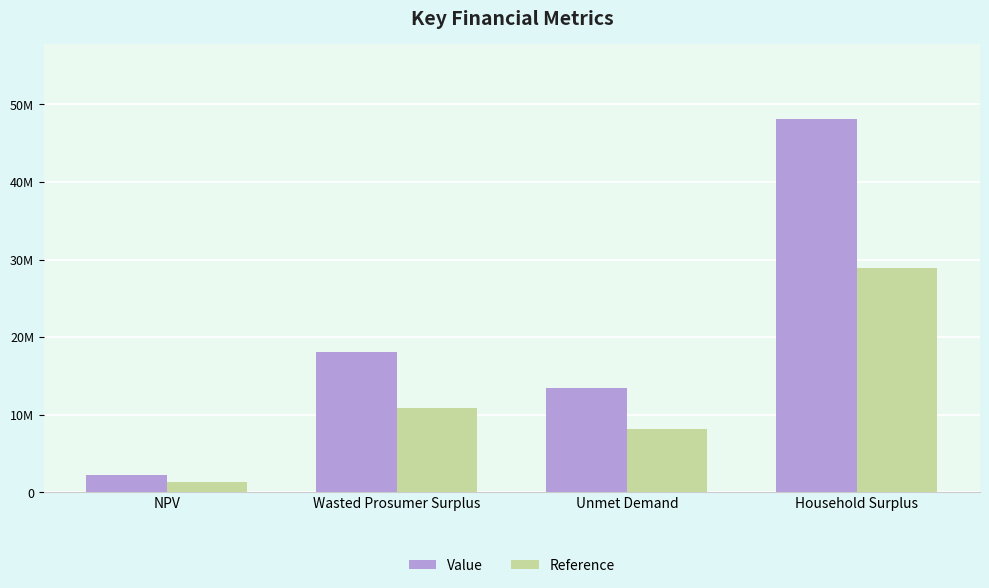

Which category has the highest value in the Reference series?

Household Surplus